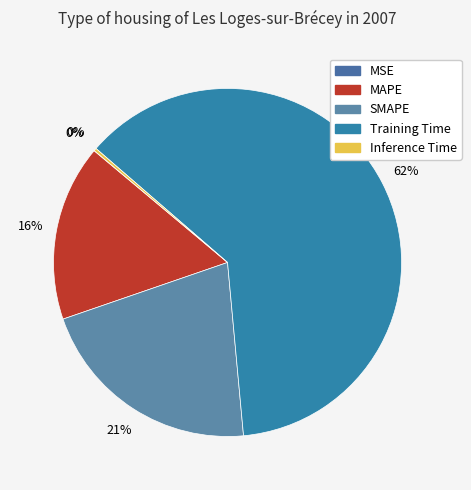

To the nearest percent, what is the average slice percentage?

20%